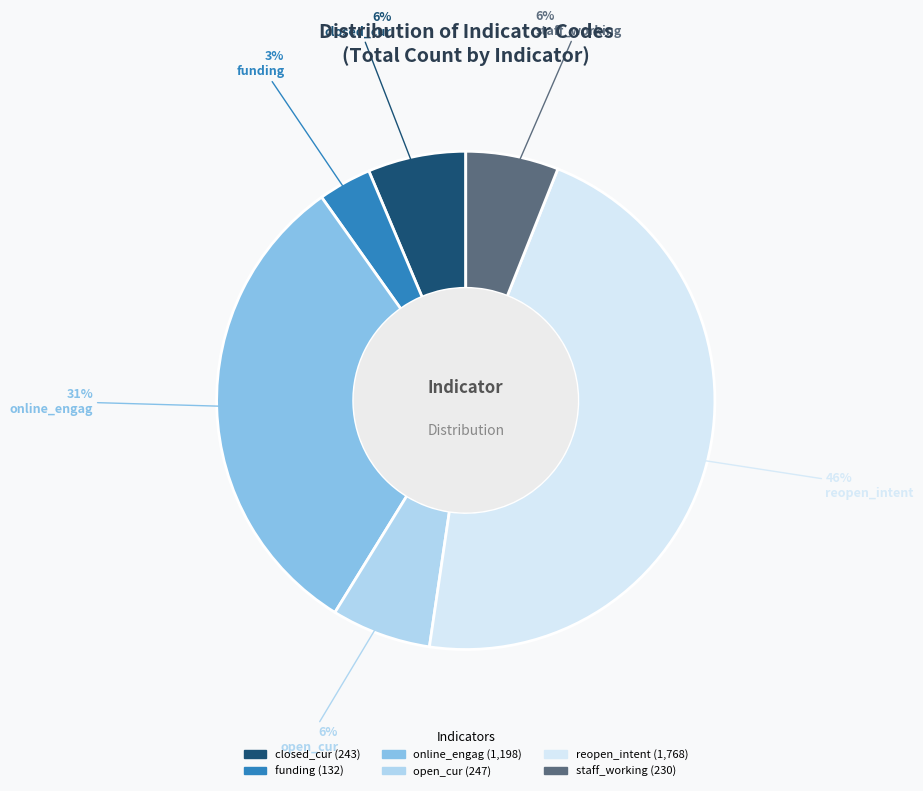

Is the sum of online_engag and open_cur greater than half?

No